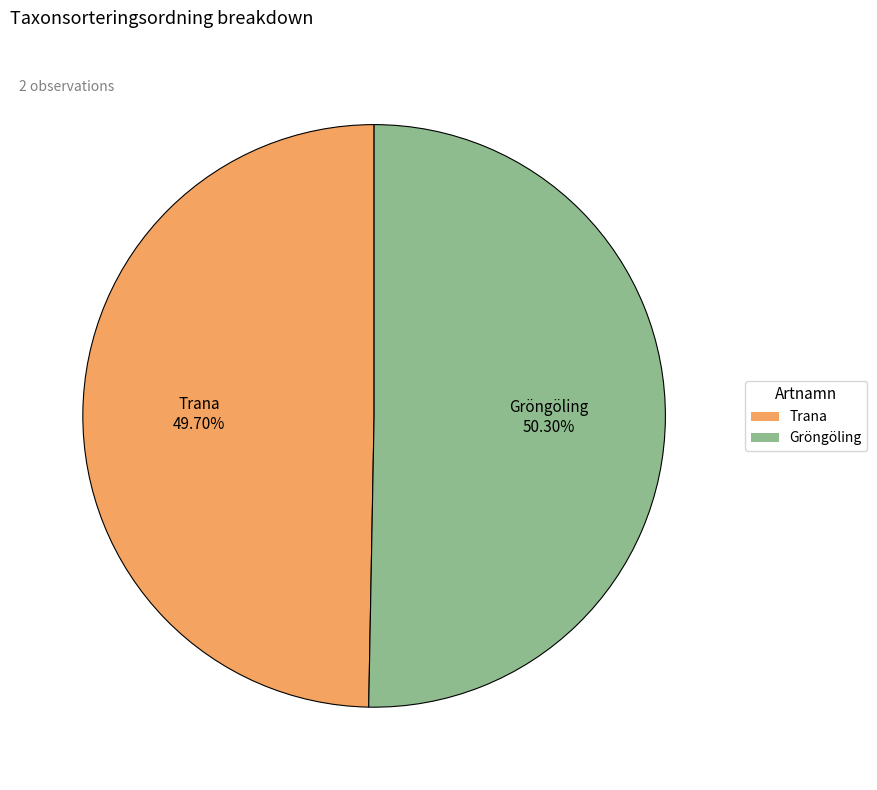

What is the ratio of the value at Gröngöling to the value at Trana?

1.0